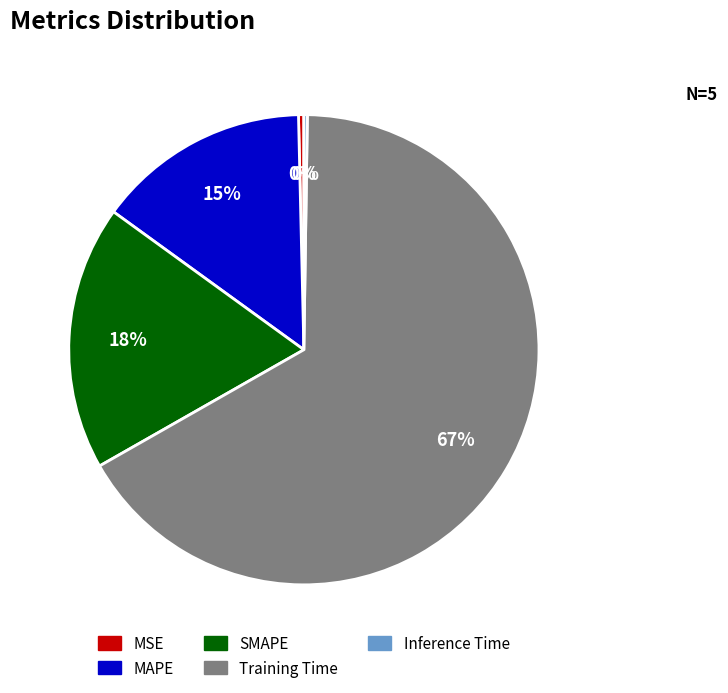

Does Training Time represent more than half of the total?

Yes